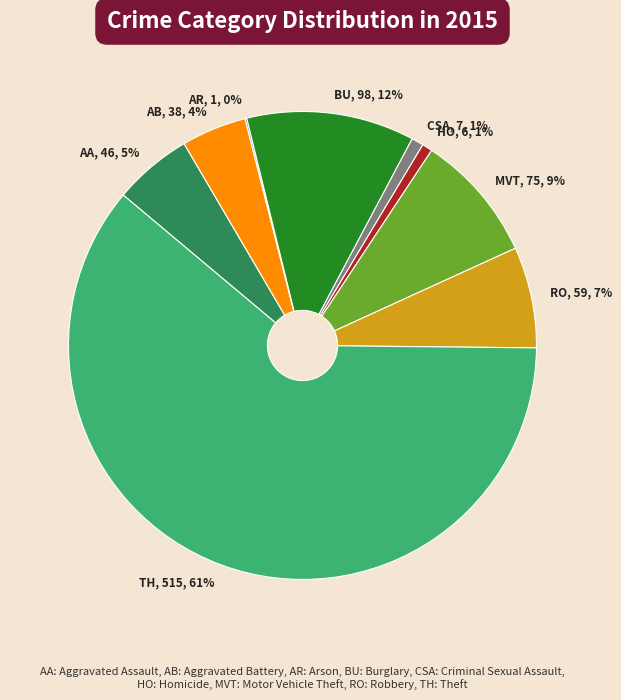

To the nearest percent, what is the difference between the largest and smallest slice percentages?

61%